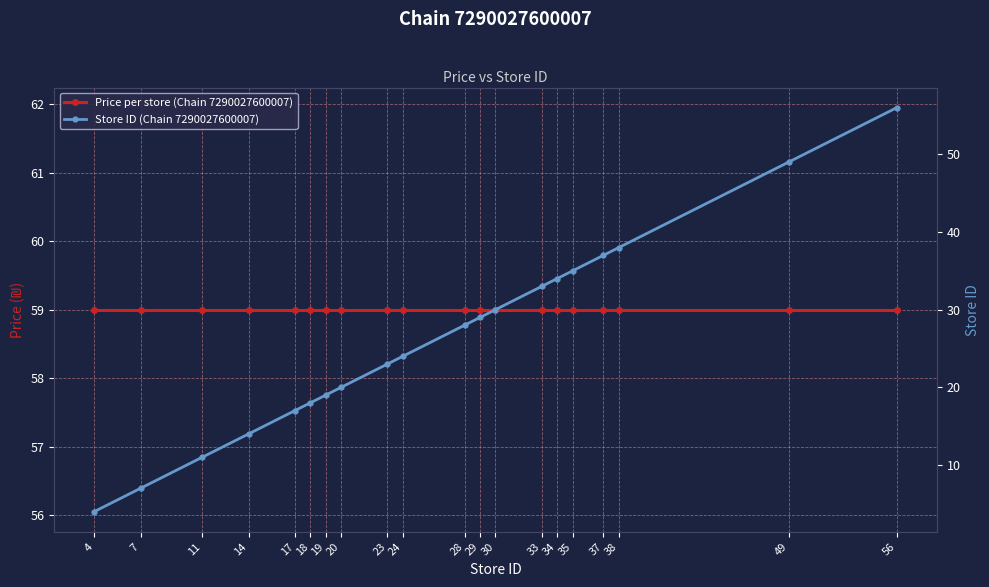

What is the approximate value of Price per store (Chain 7290027600007) at 29?

59